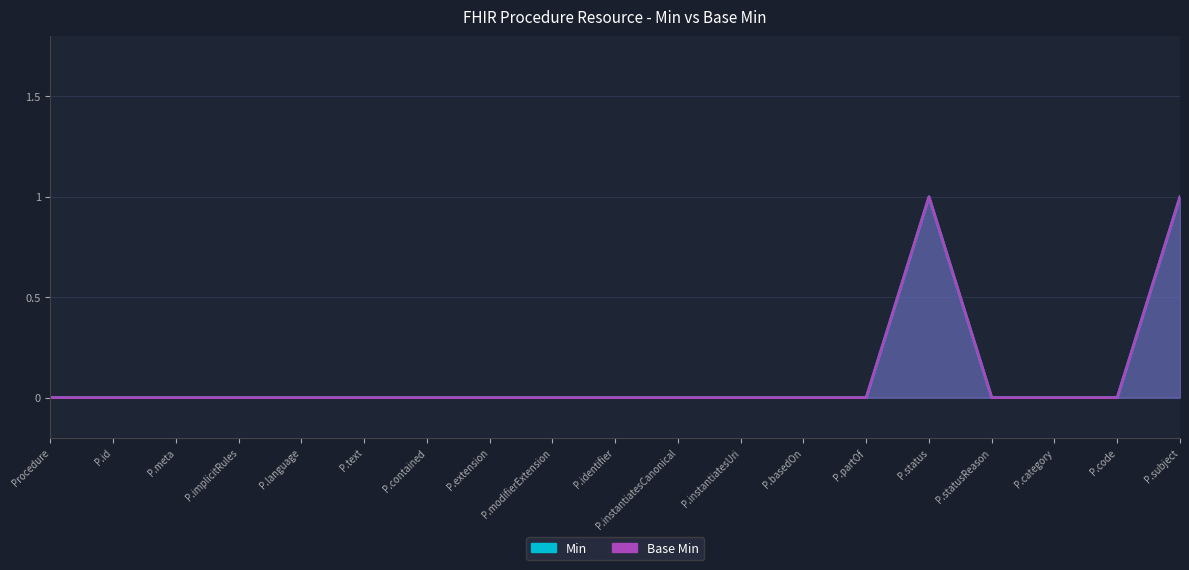

Between P.modifierExtension and P.id, which is larger?

P.modifierExtension